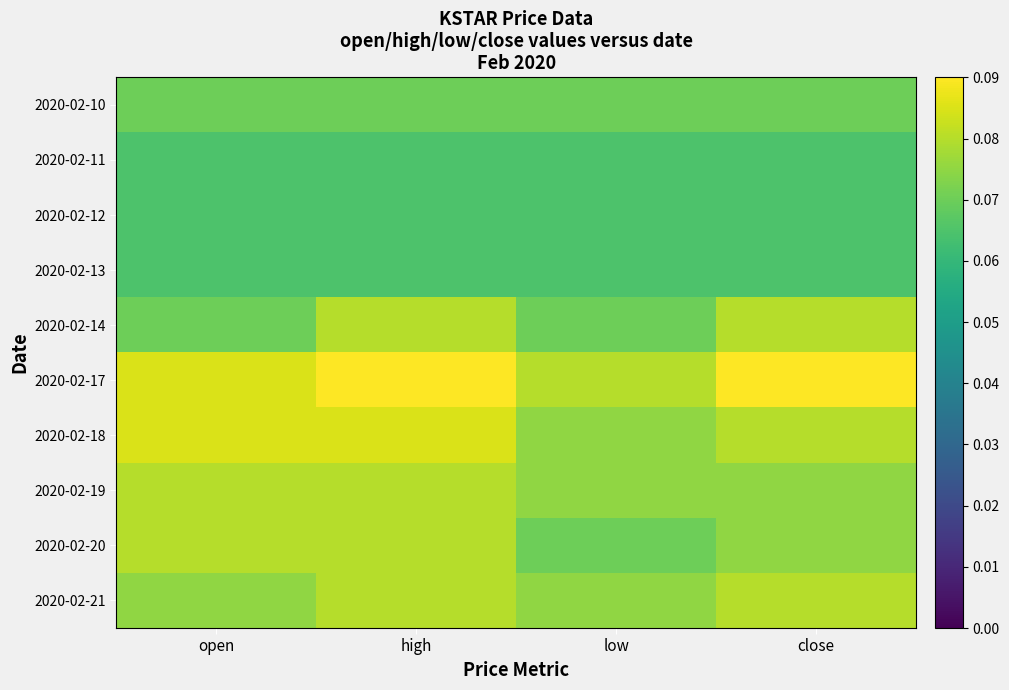

Reading left to right, transcribe all the data shown in this chart.

2020-02-10: open=0.1	high=0.1	low=0.1	close=0.1
2020-02-11: open=0.1	high=0.1	low=0.1	close=0.1
2020-02-12: open=0.1	high=0.1	low=0.1	close=0.1
2020-02-13: open=0.1	high=0.1	low=0.1	close=0.1
2020-02-14: open=0.1	high=0.1	low=0.1	close=0.1
2020-02-17: open=0.1	high=0.1	low=0.1	close=0.1
2020-02-18: open=0.1	high=0.1	low=0.1	close=0.1
2020-02-19: open=0.1	high=0.1	low=0.1	close=0.1
2020-02-20: open=0.1	high=0.1	low=0.1	close=0.1
2020-02-21: open=0.1	high=0.1	low=0.1	close=0.1